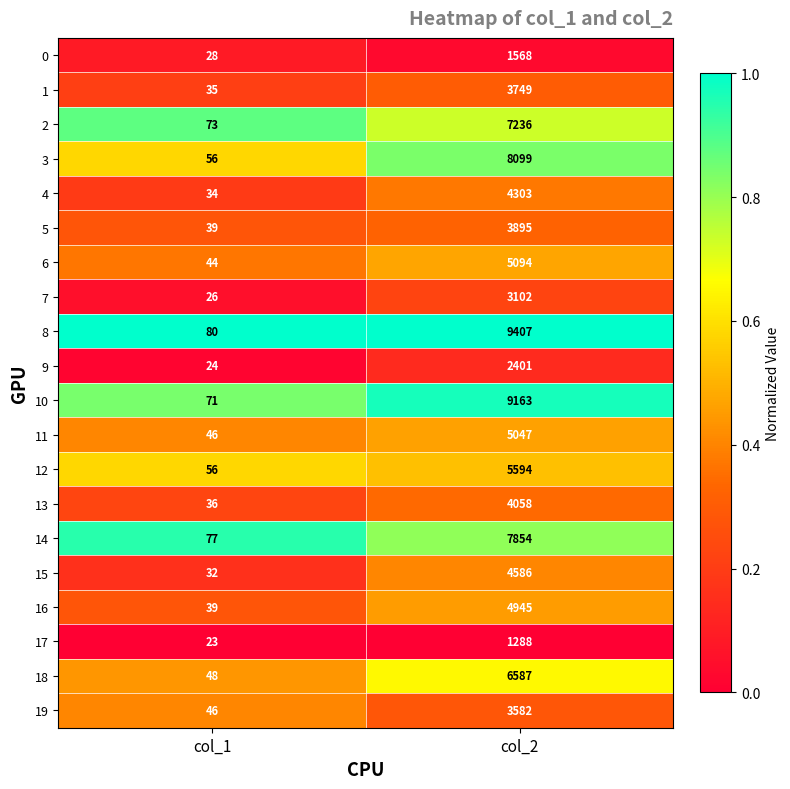

Count the number of categories in the chart.

2